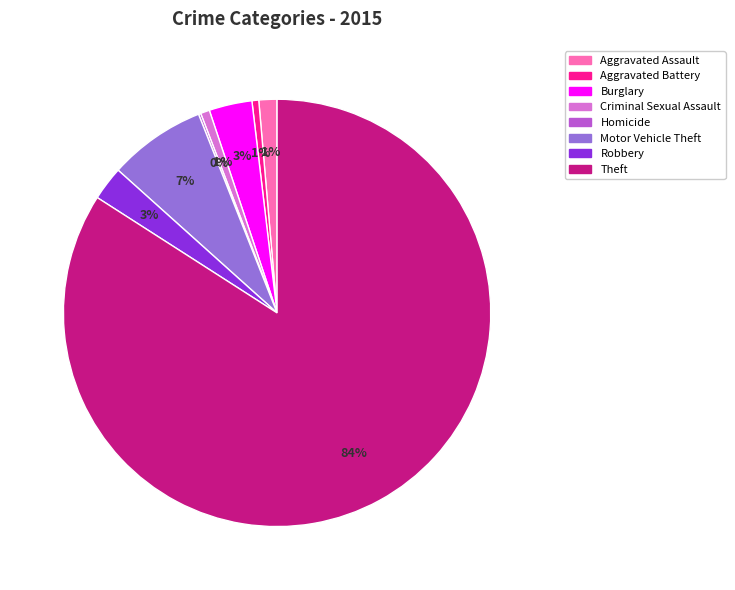

Which slice is the largest?

Theft